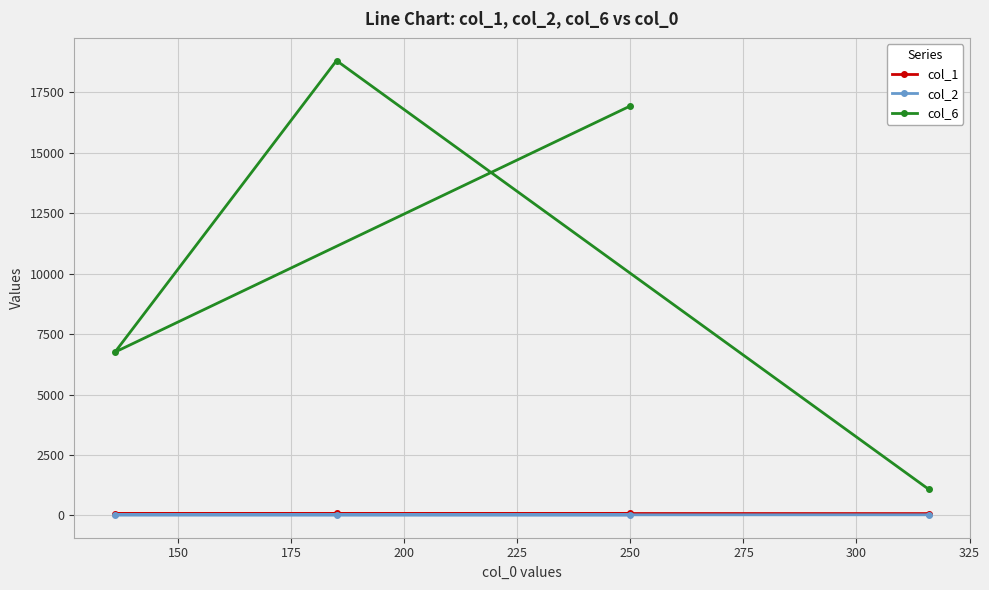

List the series in order of their peak value, lowest first.

col_2, col_1, col_6